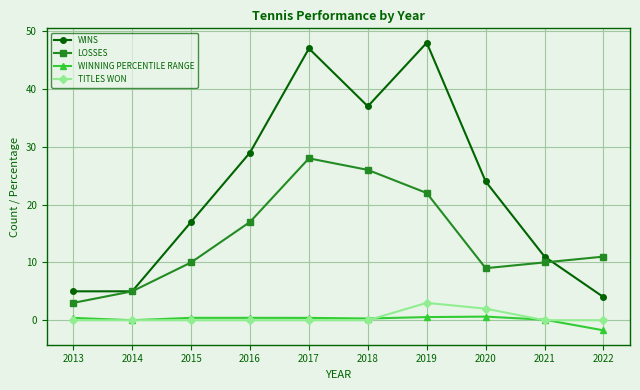

What is the value of the WINS point at the 1st from the left?

5.0